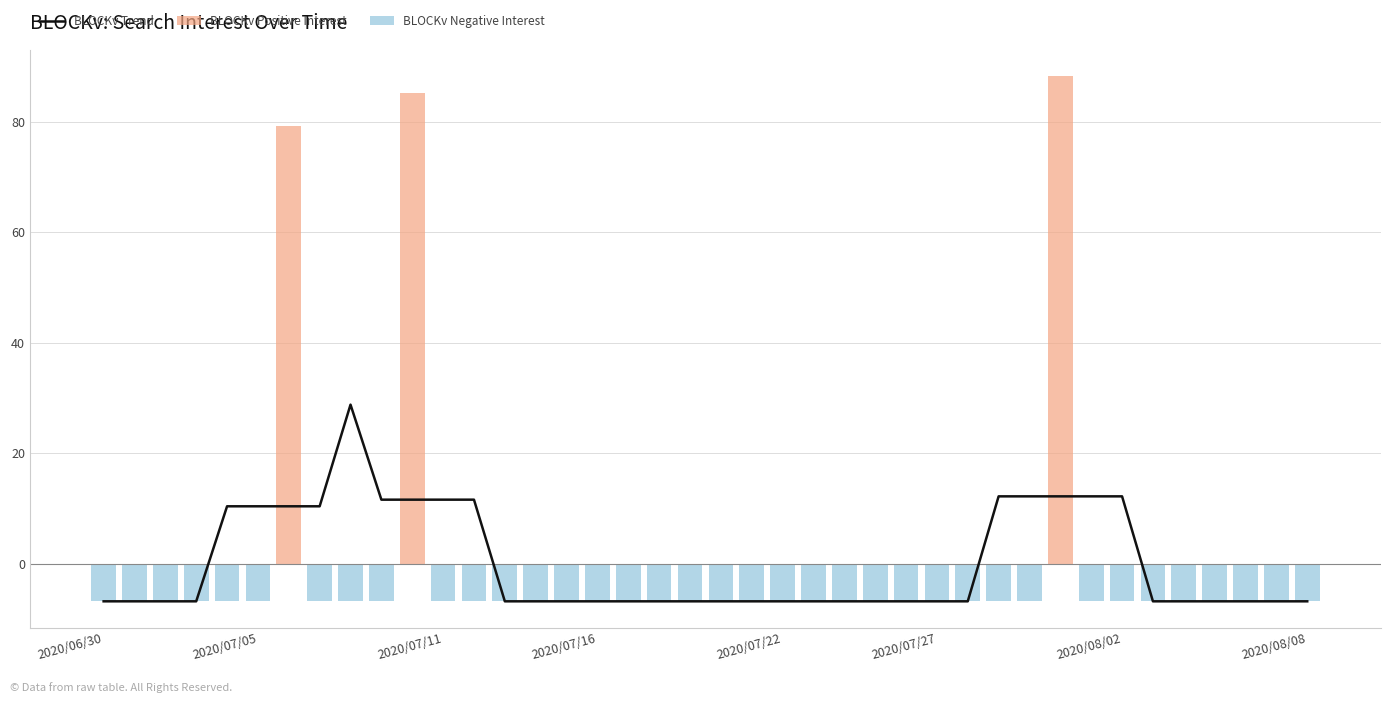

What is the spread (max minus min) of values at 30?

19.0